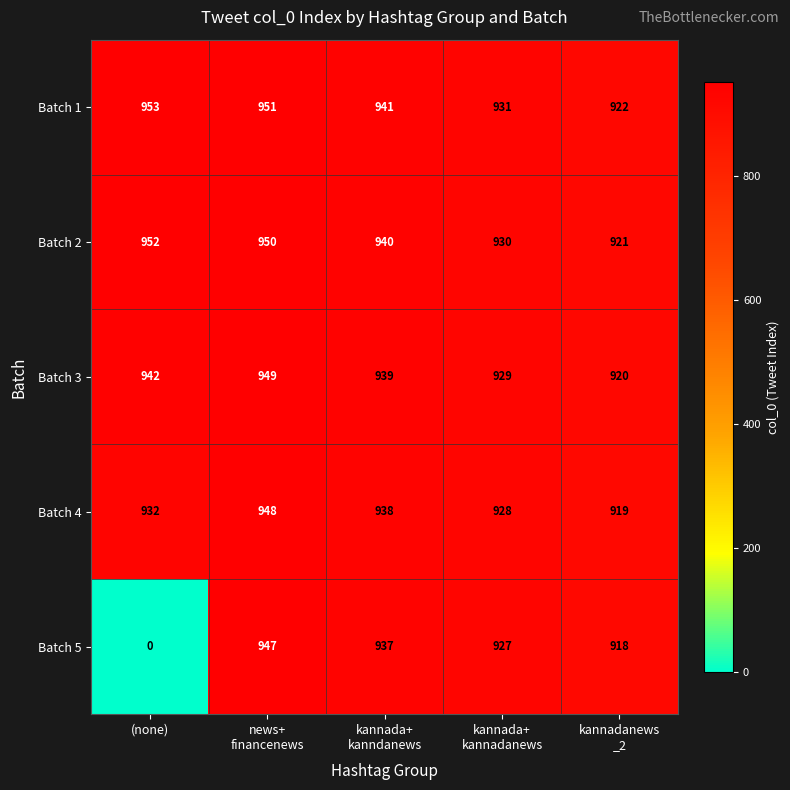

What is the maximum value shown in the chart?

953